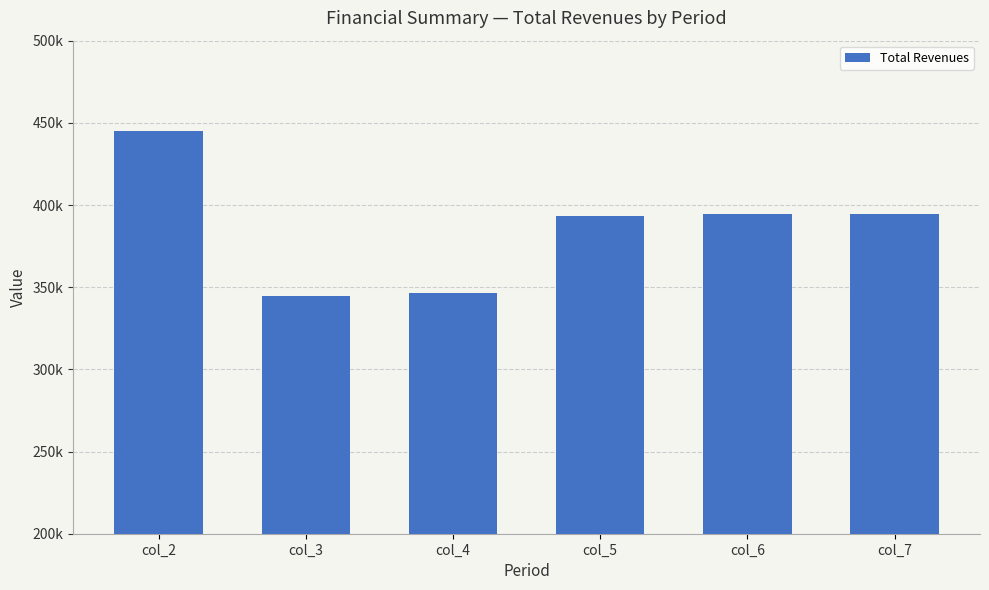

Rank the categories by value from highest to lowest.

col_2, col_6, col_7, col_5, col_4, col_3